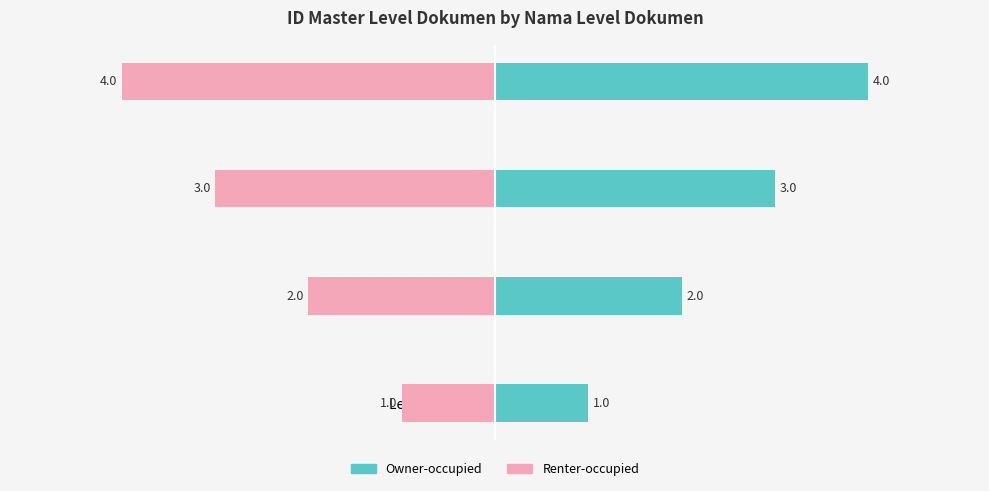

How many bars are there in total?

8